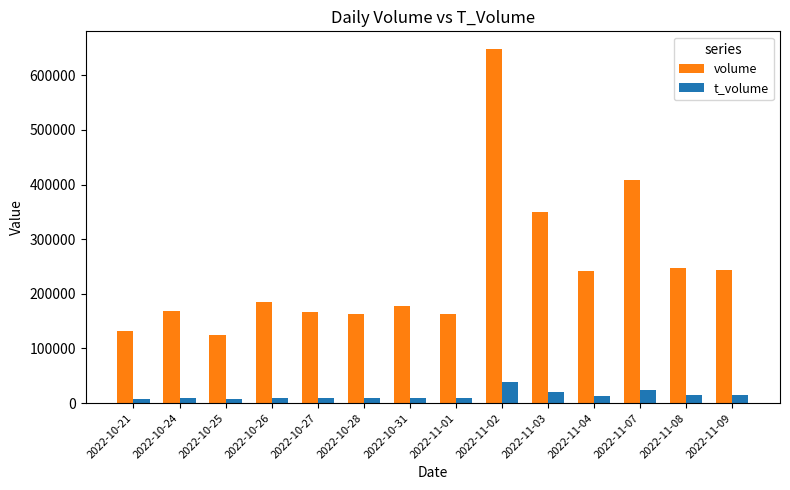

Which series has the largest range (max minus min)?

volume